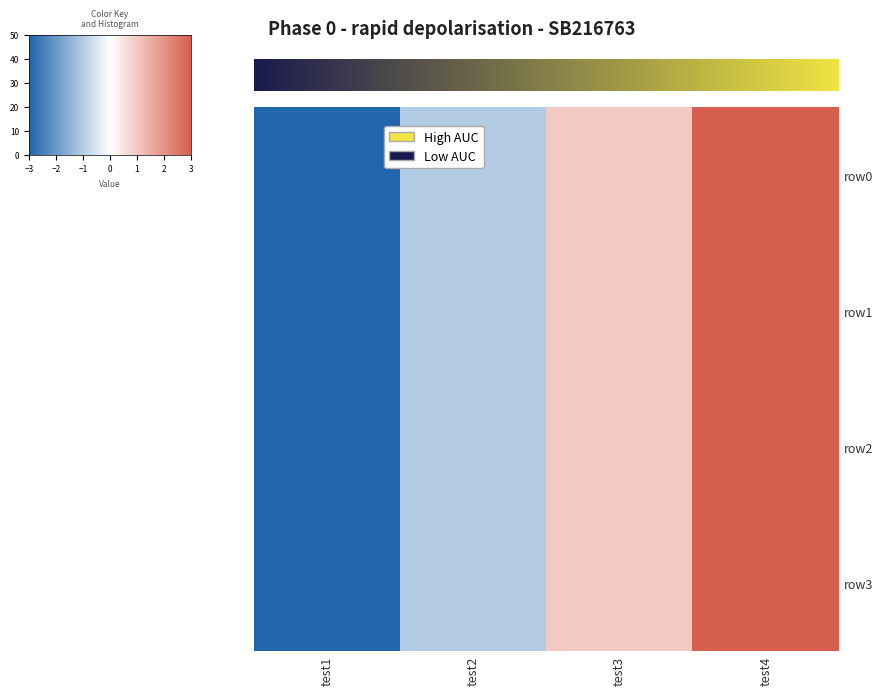

At which category is the sum across all series the highest?

test4